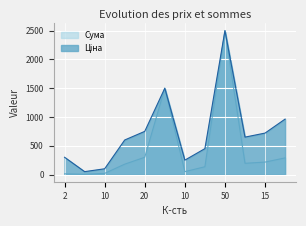

How many lines are shown in the chart?

2